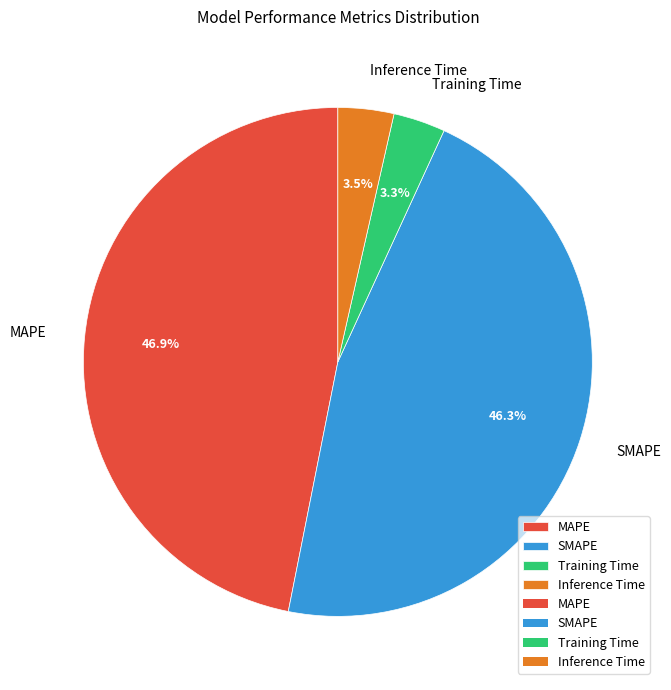

Which has a higher value, SMAPE or Inference Time?

SMAPE